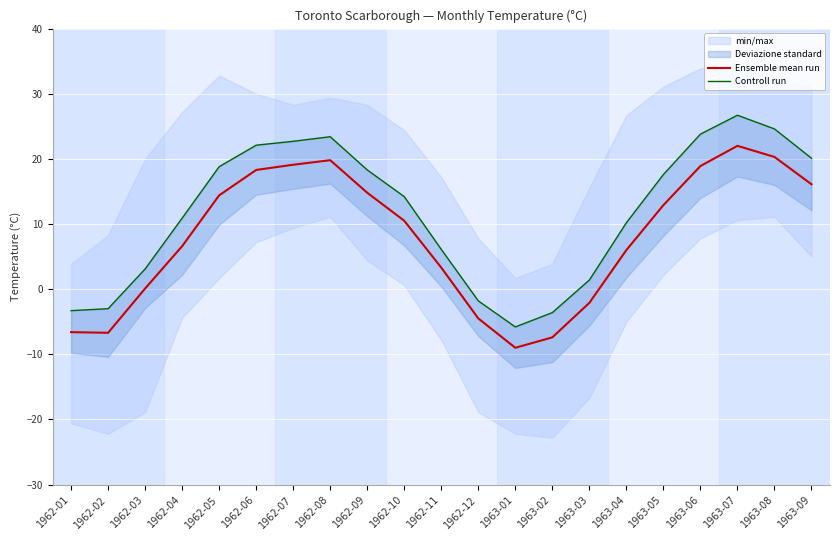

How many interior local valleys does the Controll run series have?

1